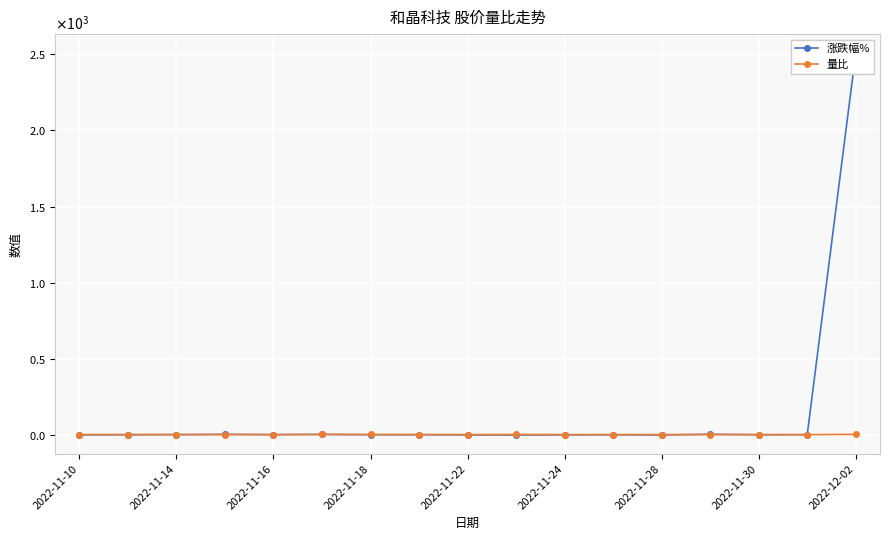

Is the value of 量比 at 2022-11-10 greater than the value of 涨跌幅% at 2022-11-24?

Yes